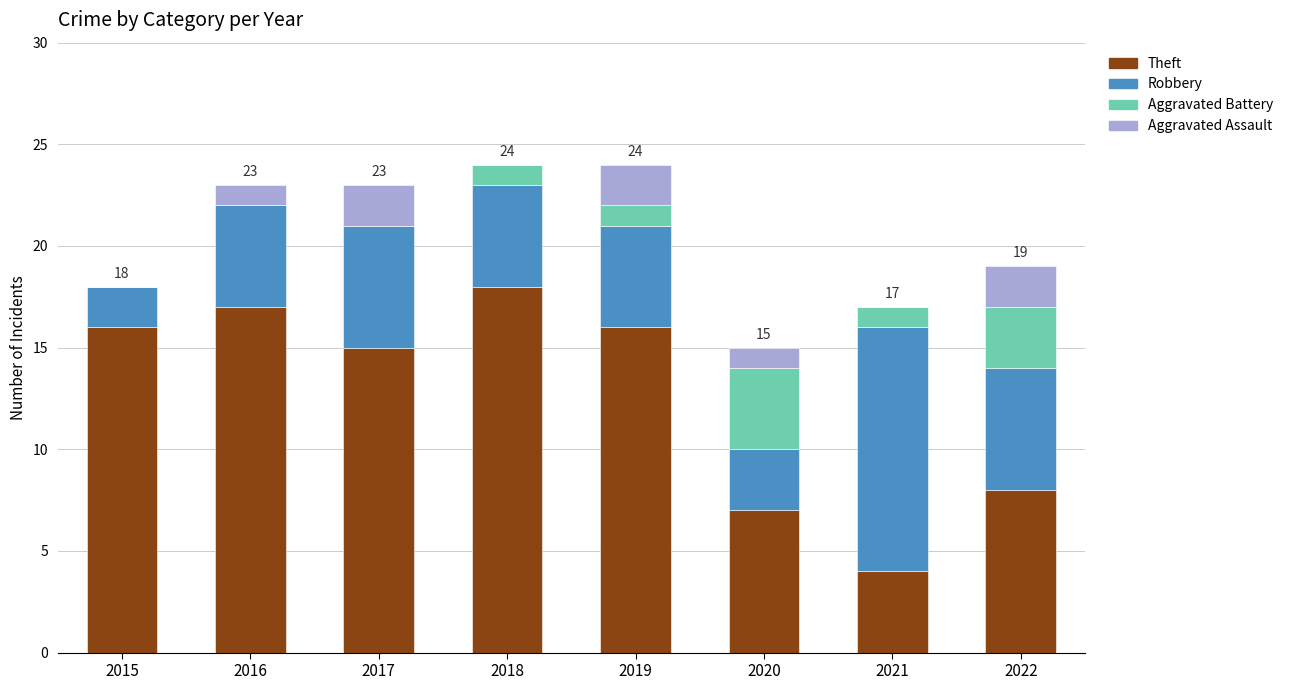

What is the sum of the Theft values at 2015 and 2020?

23